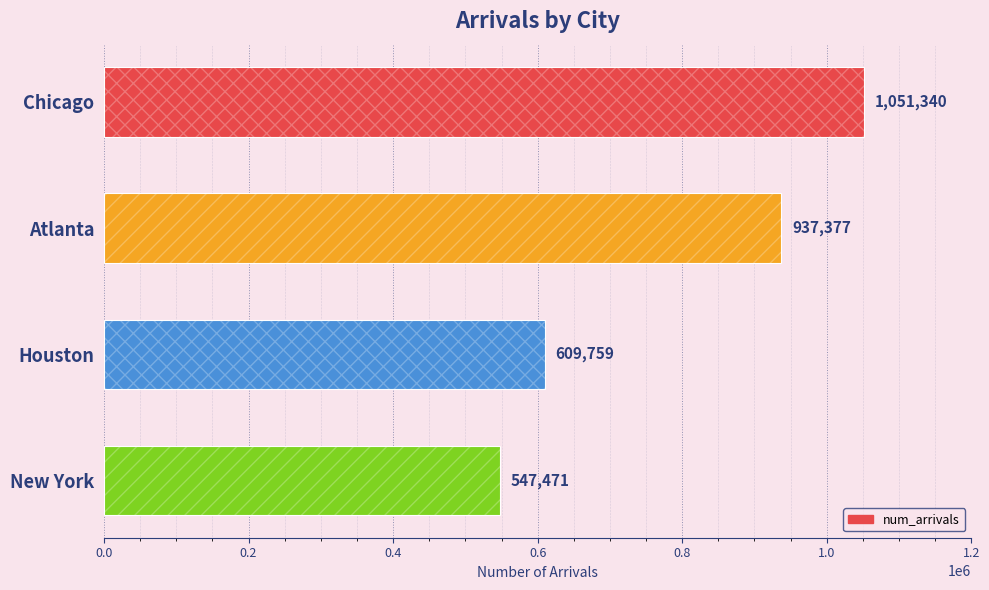

What is the average value?

786487